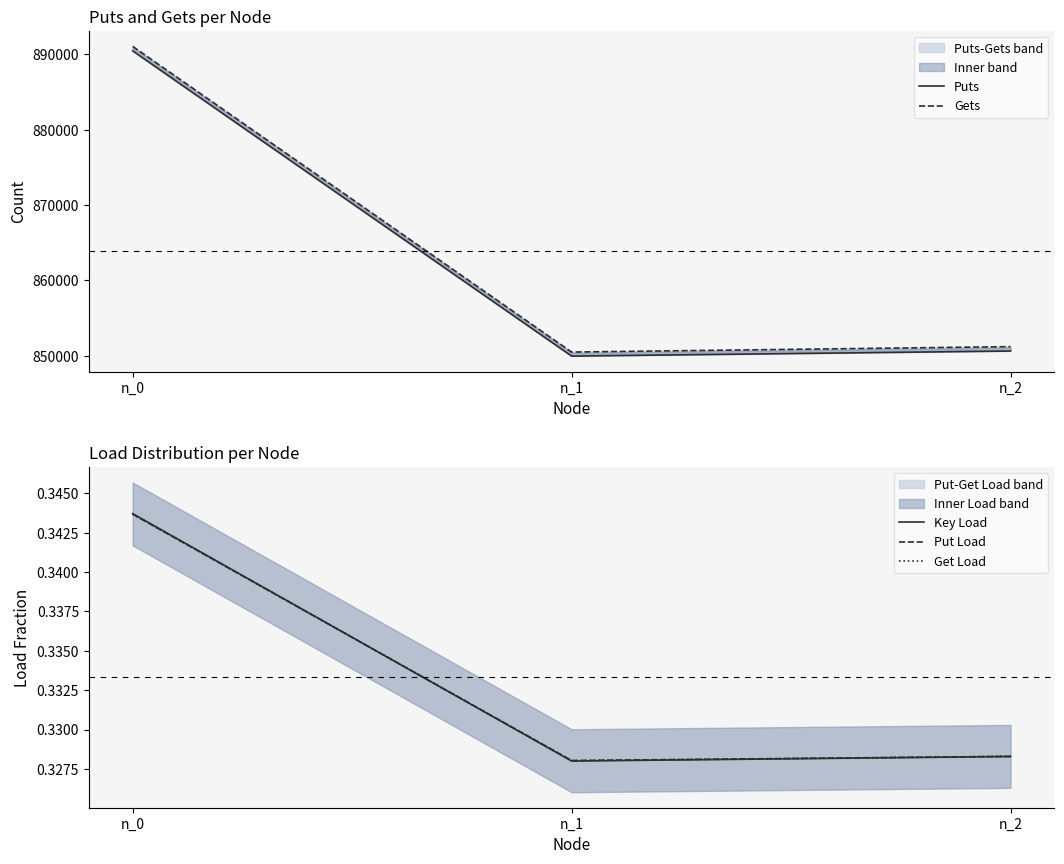

What are all the series names shown in the legend?

Puts, Gets, Key Load, Put Load, Get Load